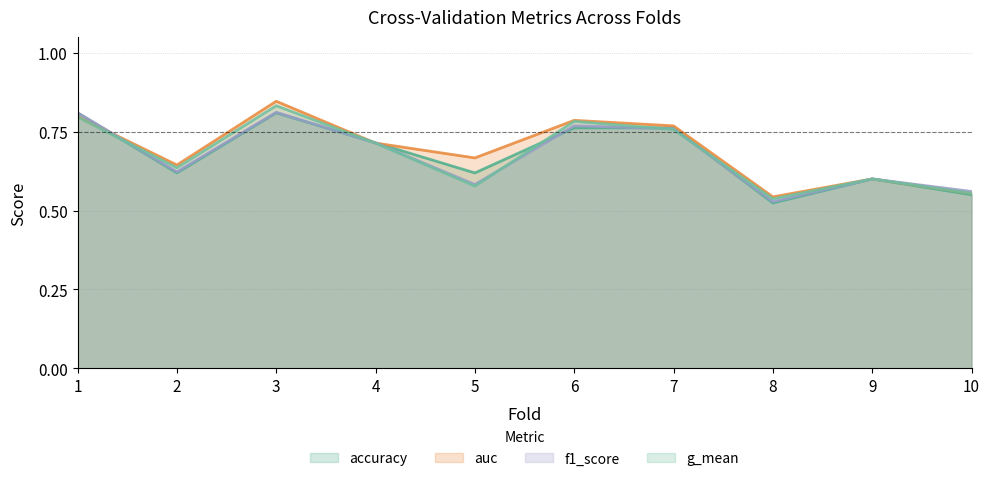

What is the approximate value of accuracy at 5?

0.6